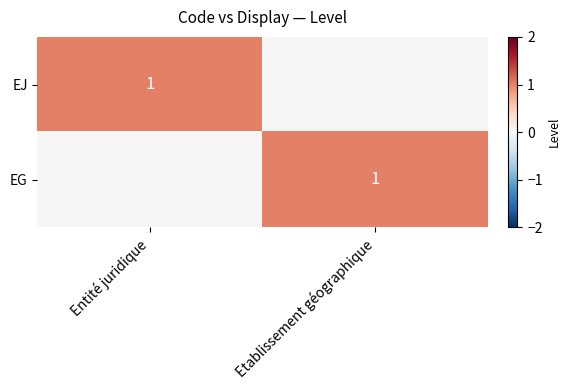

Is it true that EJ equals 1 at Entité juridique?

True